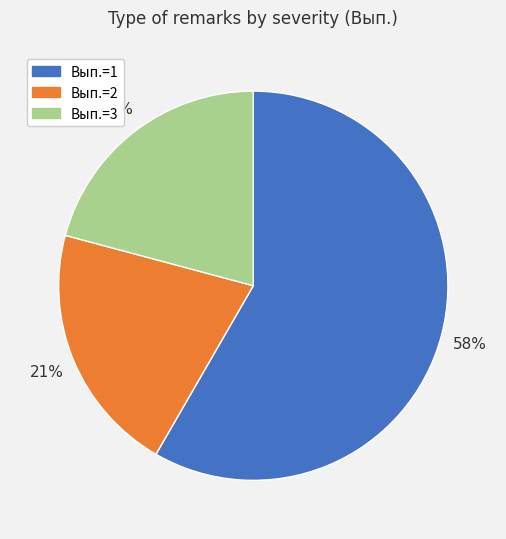

The Вып.=3 slice represents 21% of the pie. True or false?

True